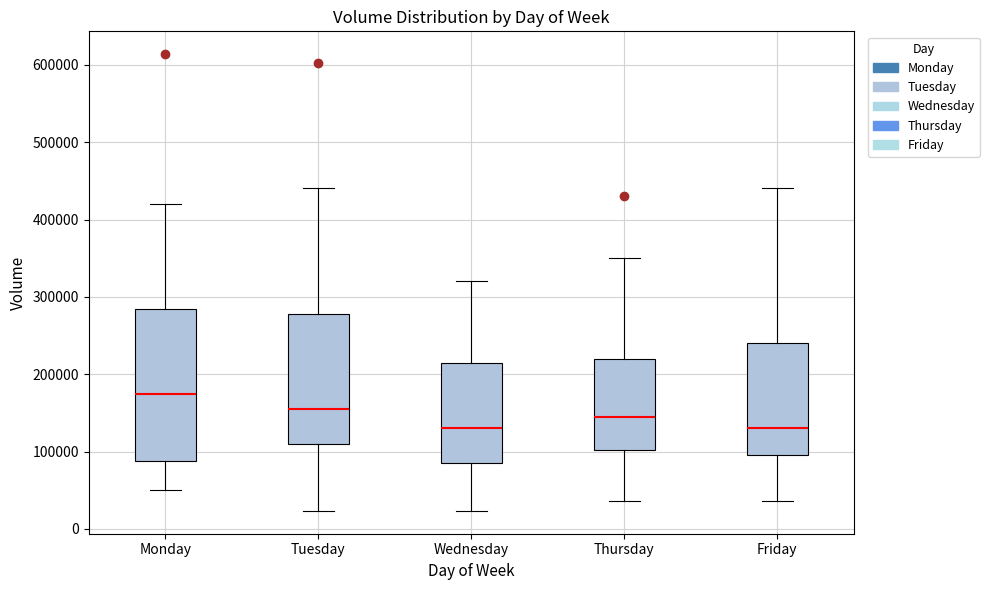

Reading left to right, read every box against the y-axis: the position of its median line, the range the box covers, and the ends of its whiskers. The values are not printed on the chart, so give them approximately, as read against the axis.

Monday: median 180000, box 90000 to 290000, whiskers 50000 to 420000
Tuesday: median 160000, box 110000 to 280000, whiskers 20000 to 440000
Wednesday: median 130000, box 90000 to 220000, whiskers 20000 to 320000
Thursday: median 150000, box 100000 to 220000, whiskers 40000 to 350000
Friday: median 130000, box 100000 to 240000, whiskers 40000 to 440000